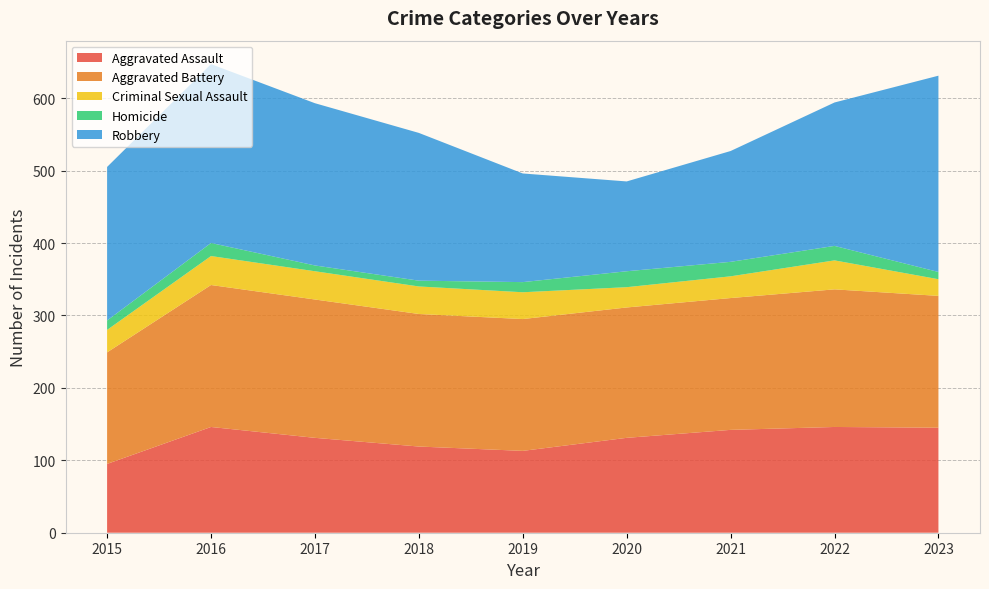

Reading right to left, what are all the values shown in this chart?

Aggravated Assault: 2023=145	2022=146	2021=142	2020=131	2019=113	2018=119	2017=131	2016=146	2015=95
Aggravated Battery: 2023=182	2022=190	2021=182	2020=180	2019=182	2018=183	2017=191	2016=196	2015=154
Criminal Sexual Assault: 2023=23	2022=40	2021=30	2020=28	2019=37	2018=38	2017=39	2016=40	2015=31
Homicide: 2023=10	2022=20	2021=20	2020=22	2019=14	2018=8	2017=8	2016=18	2015=13
Robbery: 2023=271	2022=198	2021=153	2020=124	2019=150	2018=204	2017=224	2016=247	2015=212